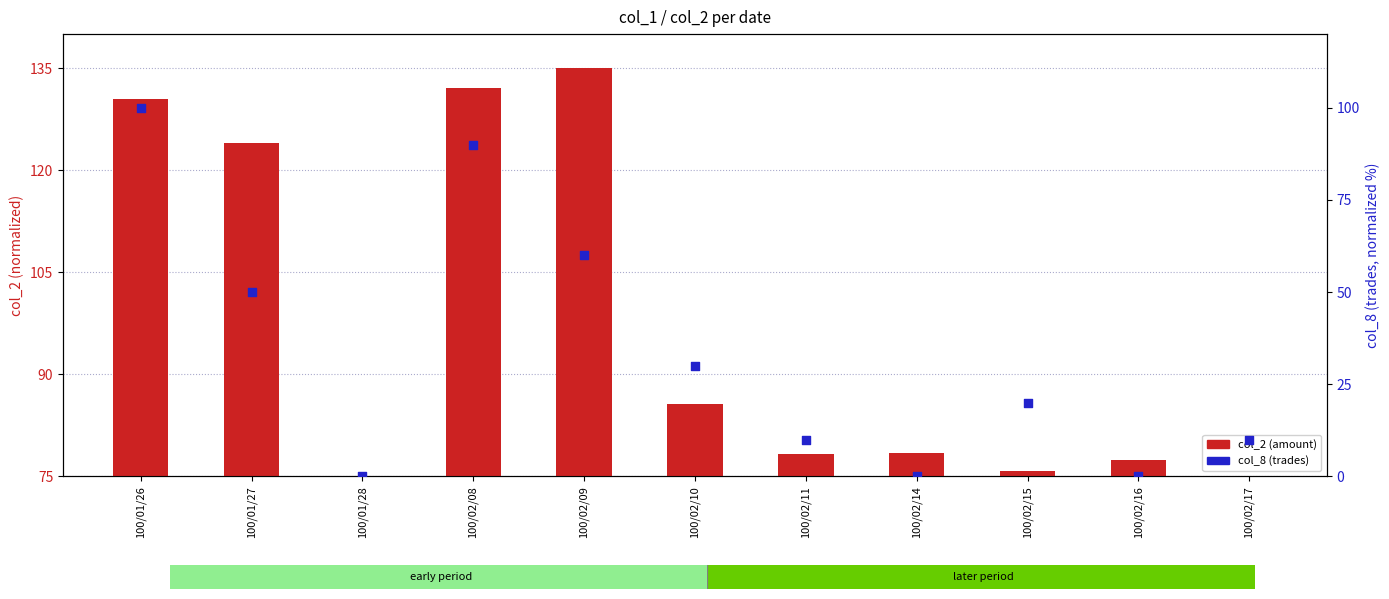

What are all the series names shown in the legend?

col_2 (amount), col_8 (trades)